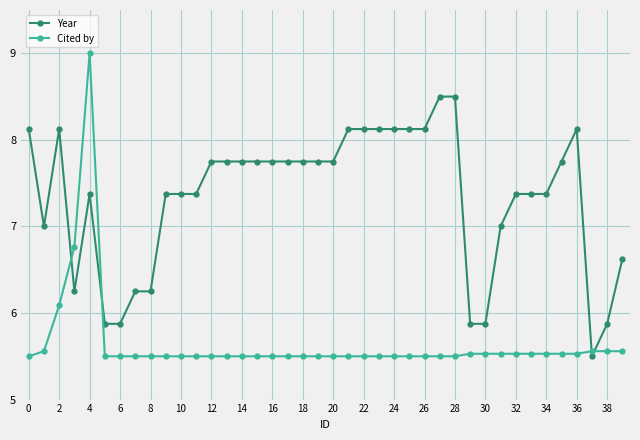

What is the maximum value for Cited by?

9.0